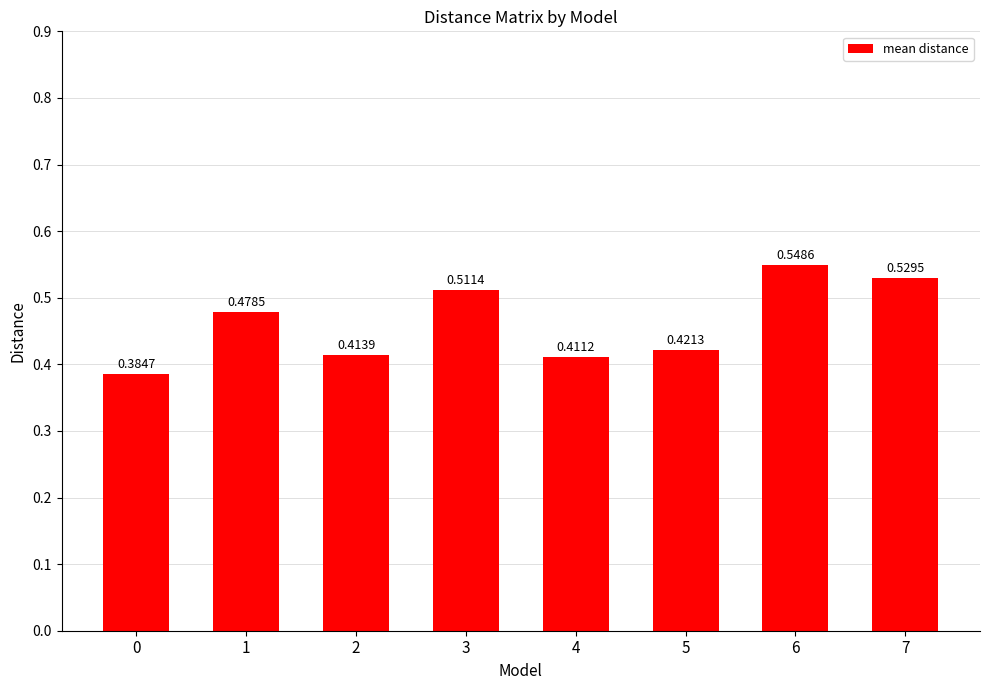

Rank the categories by value from lowest to highest.

0, 4, 2, 5, 1, 3, 7, 6